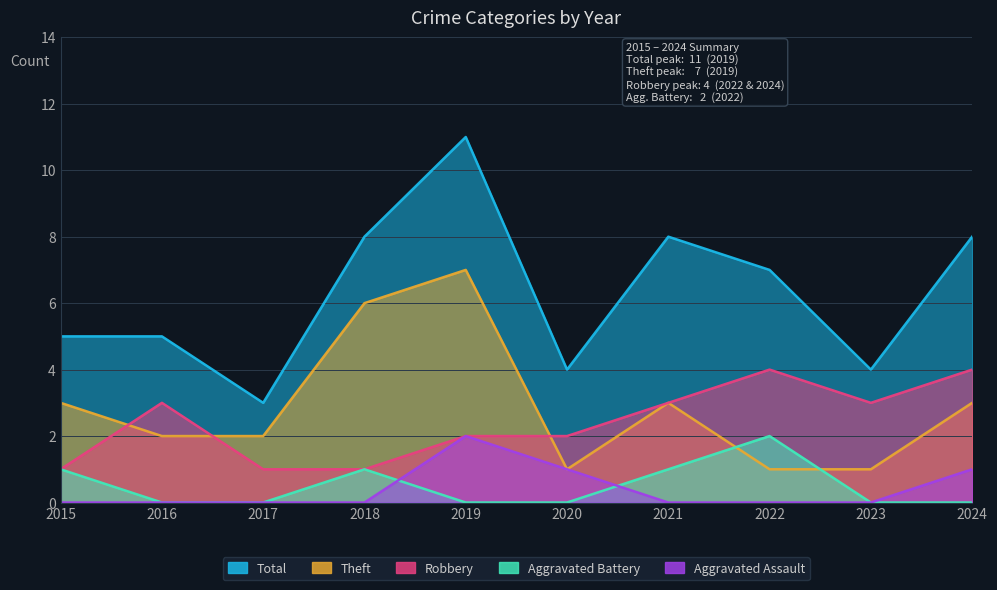

True or false: Robbery and Aggravated Assault cross at least once.

False